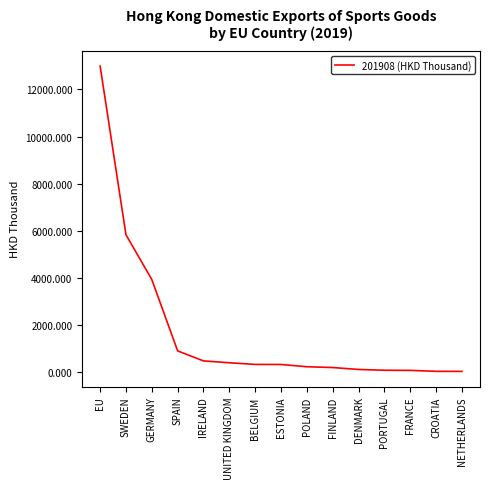

True or false: the data shows 901.8 at SPAIN.

True